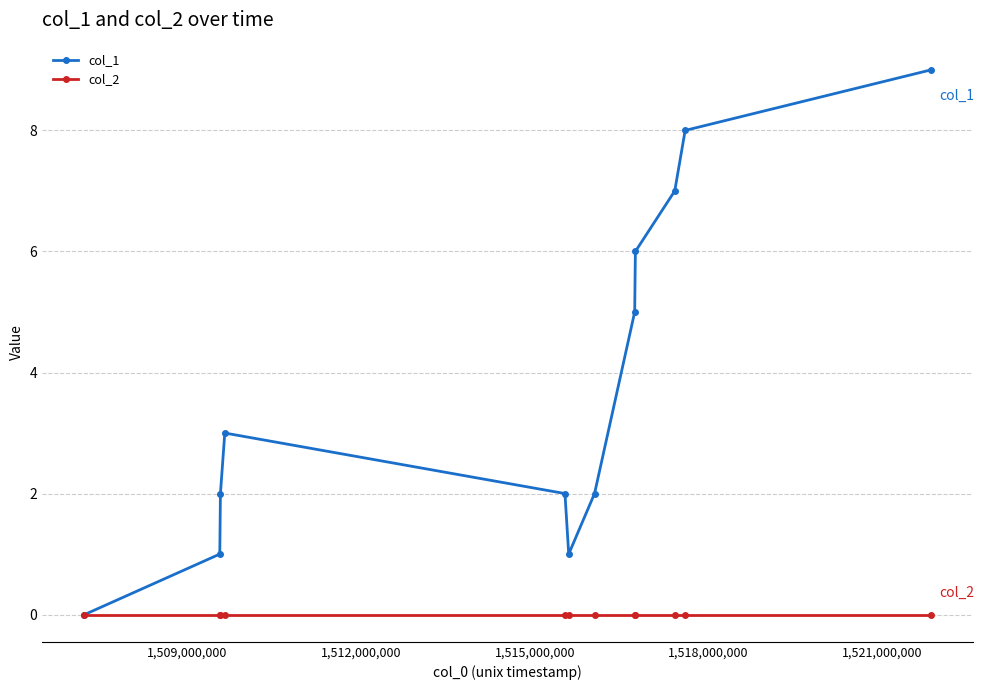

What are all the series names shown in the legend?

col_1, col_2